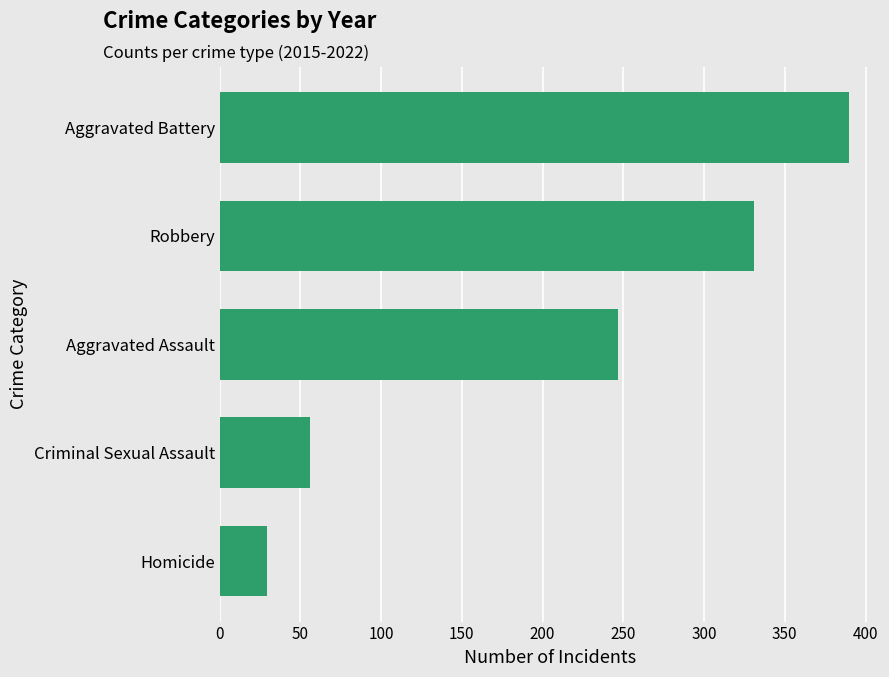

The value at Aggravated Assault is 246.5. True or false?

True